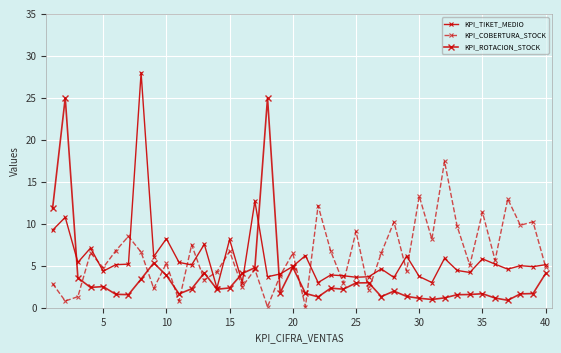

Is this an area chart (filled region under the line)?

No